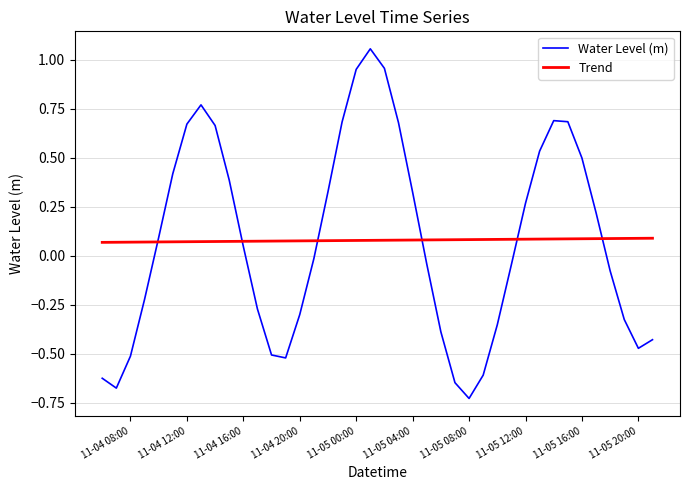

Which series has the largest range (max minus min)?

Water Level (m)